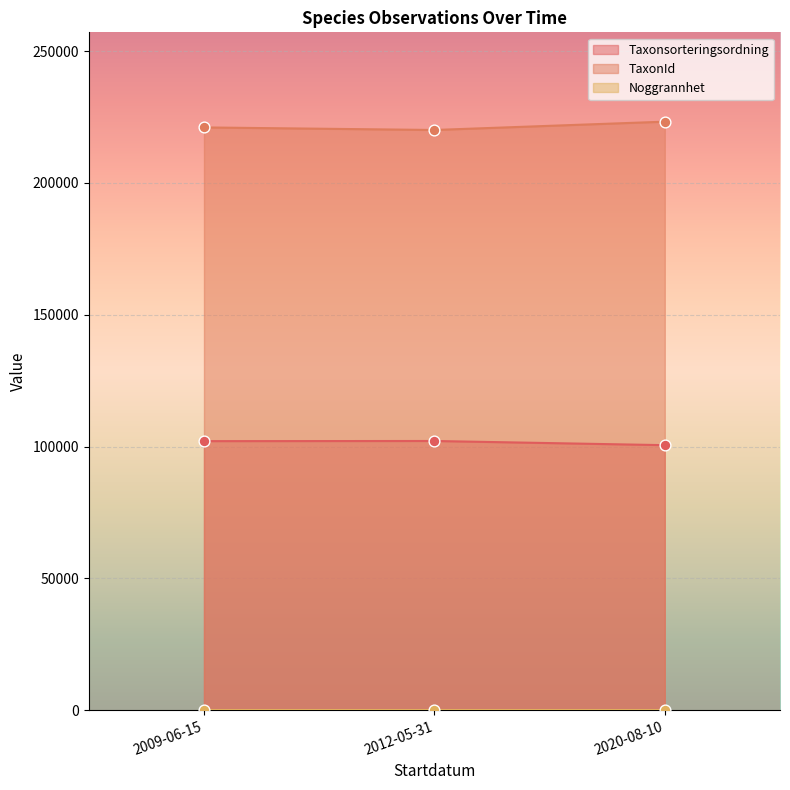

Which series has the largest total across all categories?

TaxonId